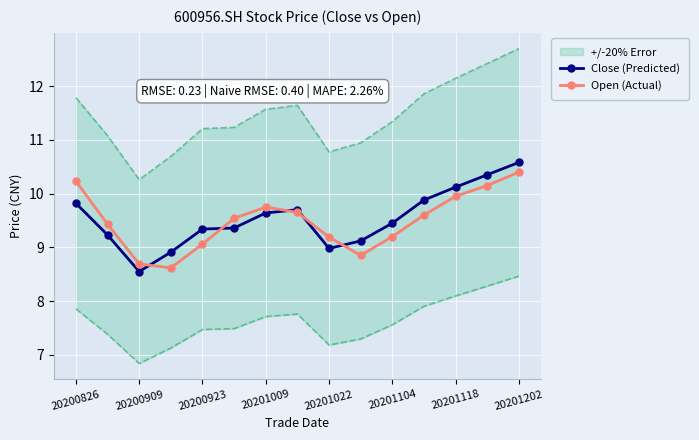

How many interior local peaks does the Open (Actual) series have?

1